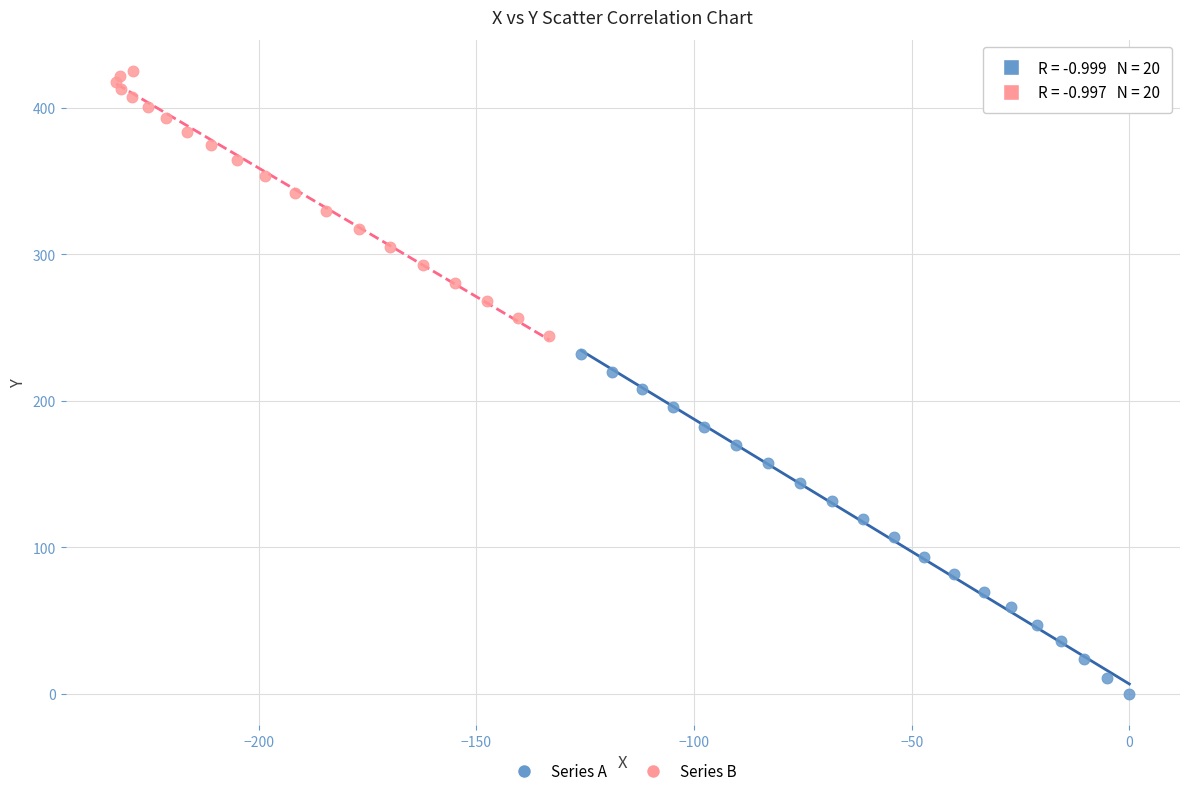

Which series contains the highest Y value?

Series B